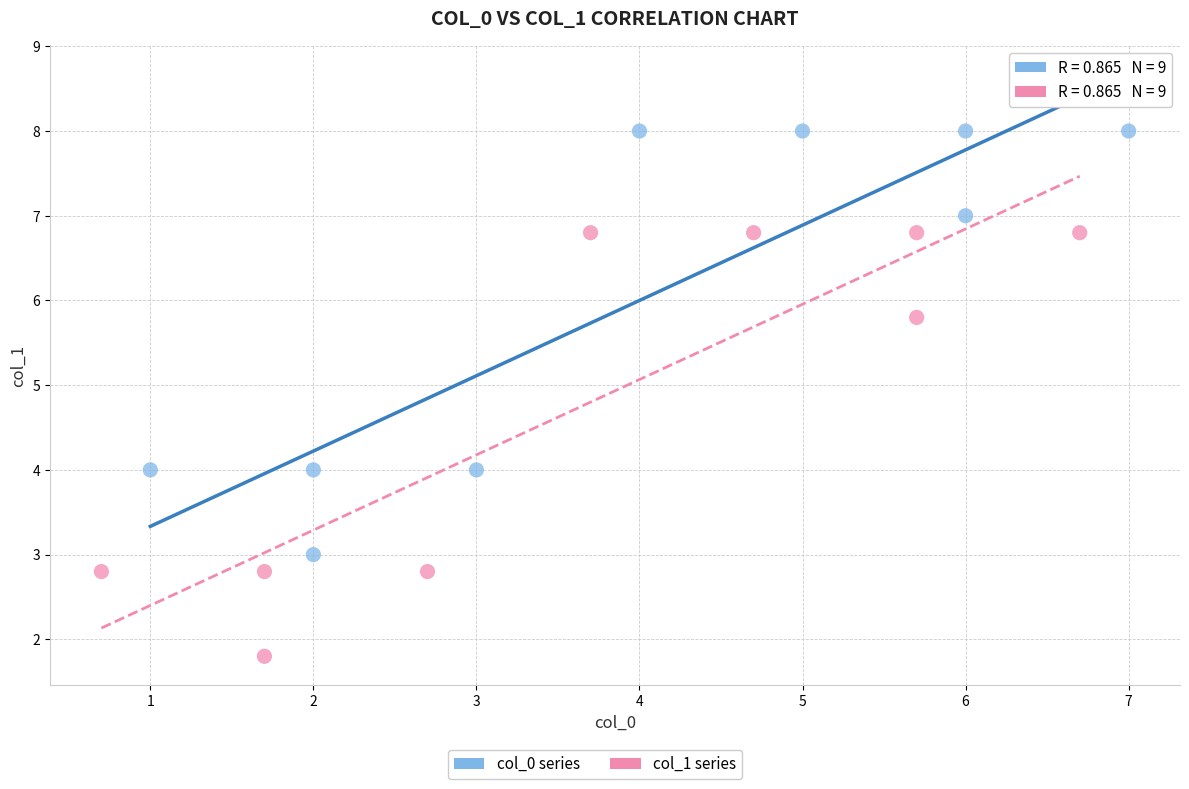

Which series reaches the minimum Y coordinate?

col_1 series